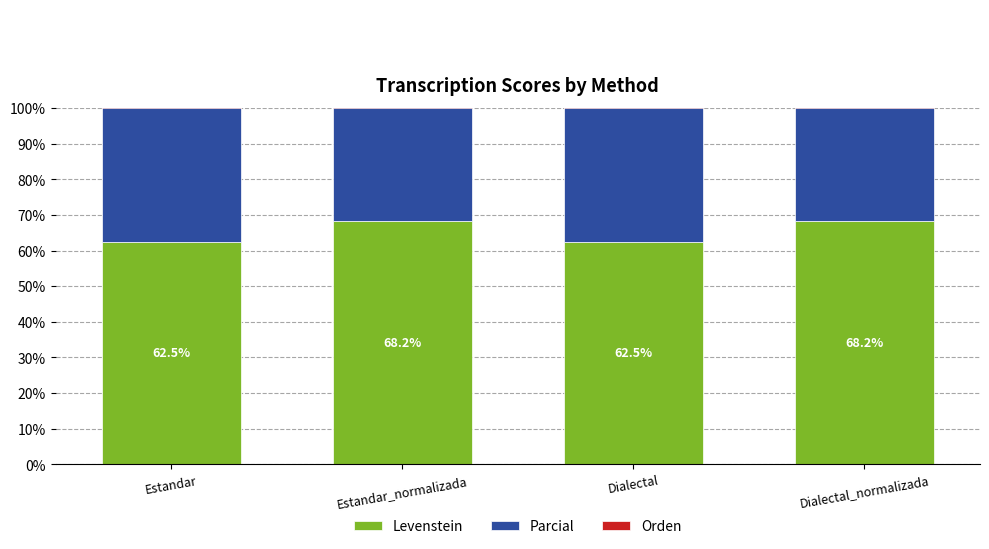

What is the minimum value for Levenstein?

62.5